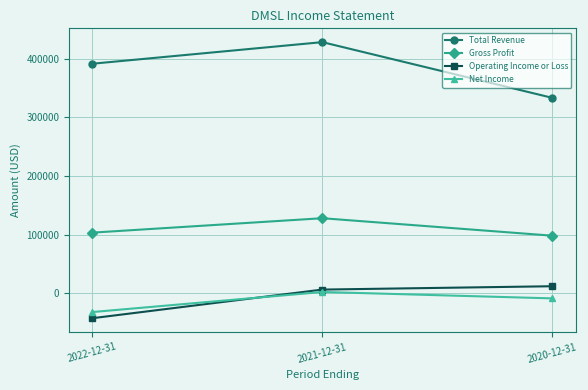

What is the label of the 2nd point from the right?

2021-12-31